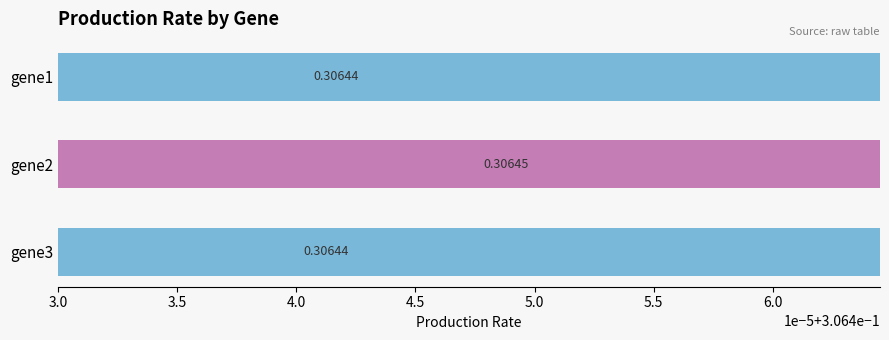

How many data points does each series have?

3